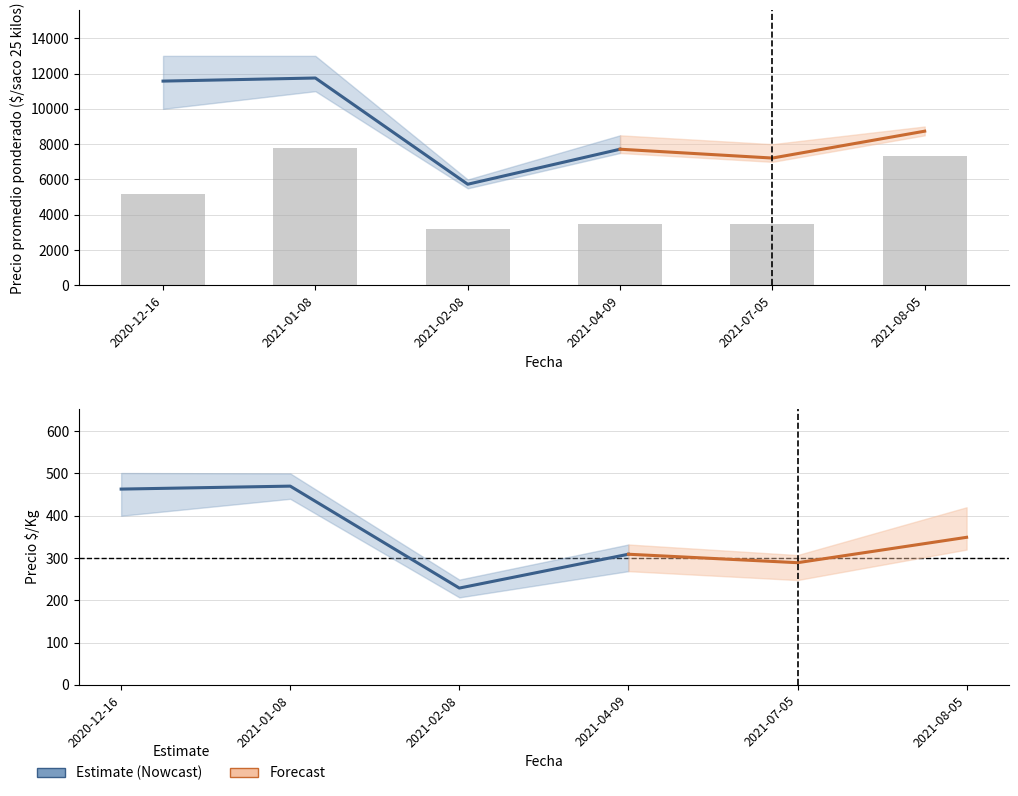

At which category does the chart reach its minimum across all series?

2021-02-08